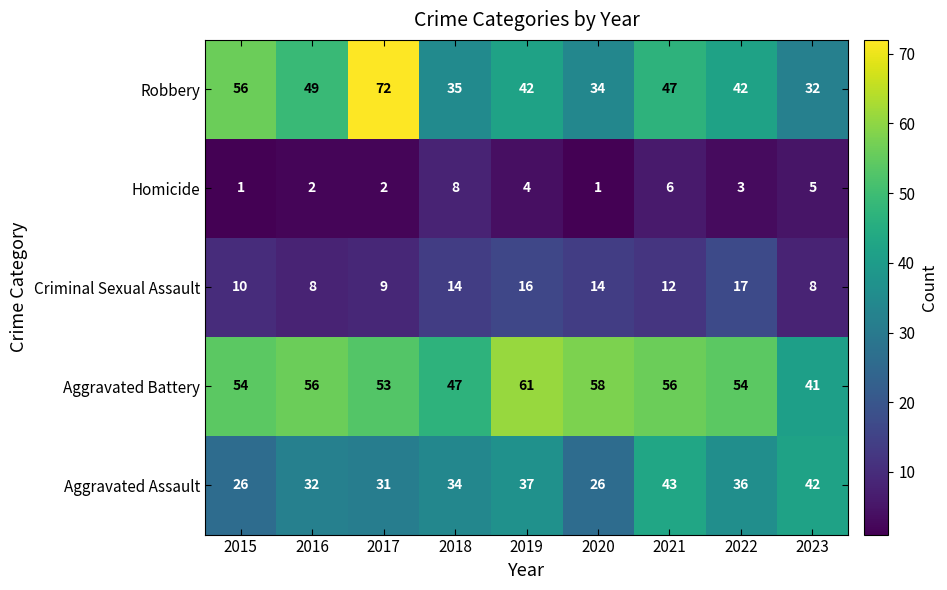

Where is Robbery nearest to the value 52?

2016